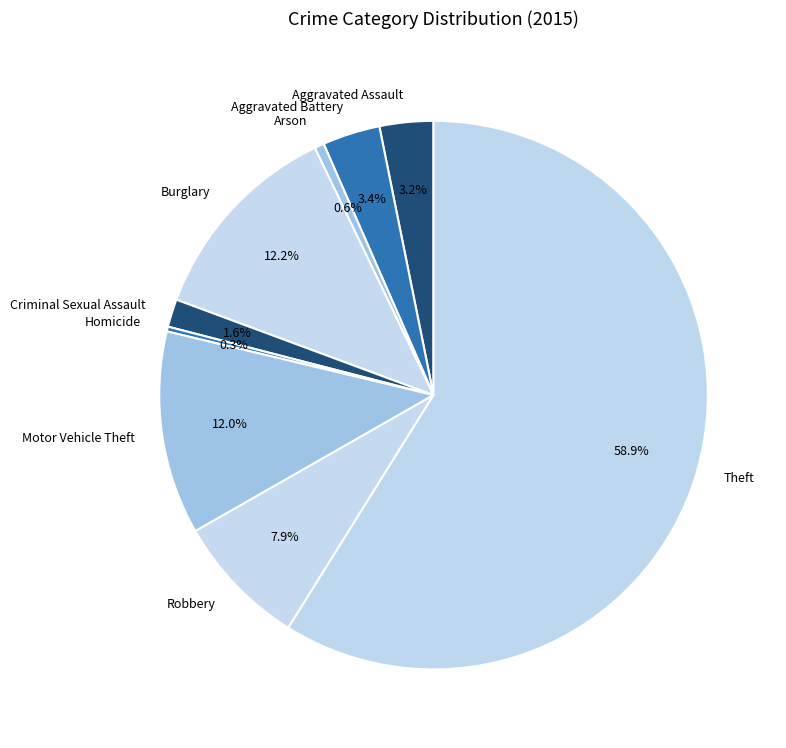

To the nearest percent, what is the average slice percentage?

11%